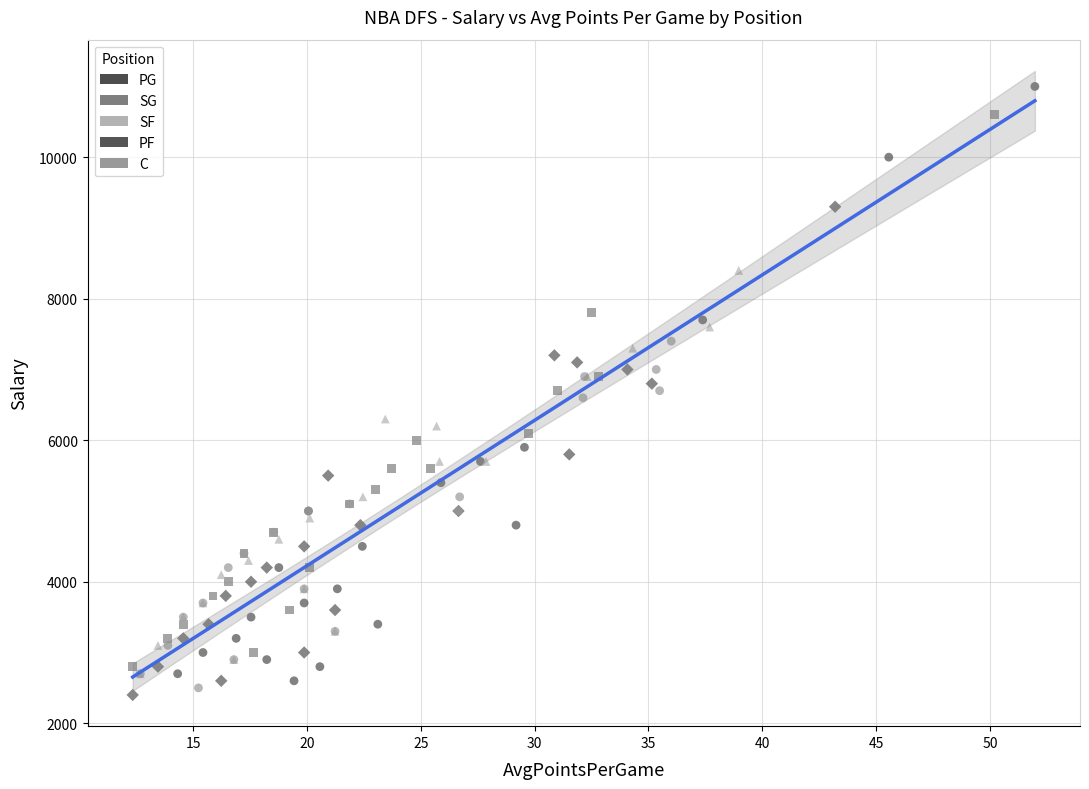

Which series has the widest spread of Y values?

PG